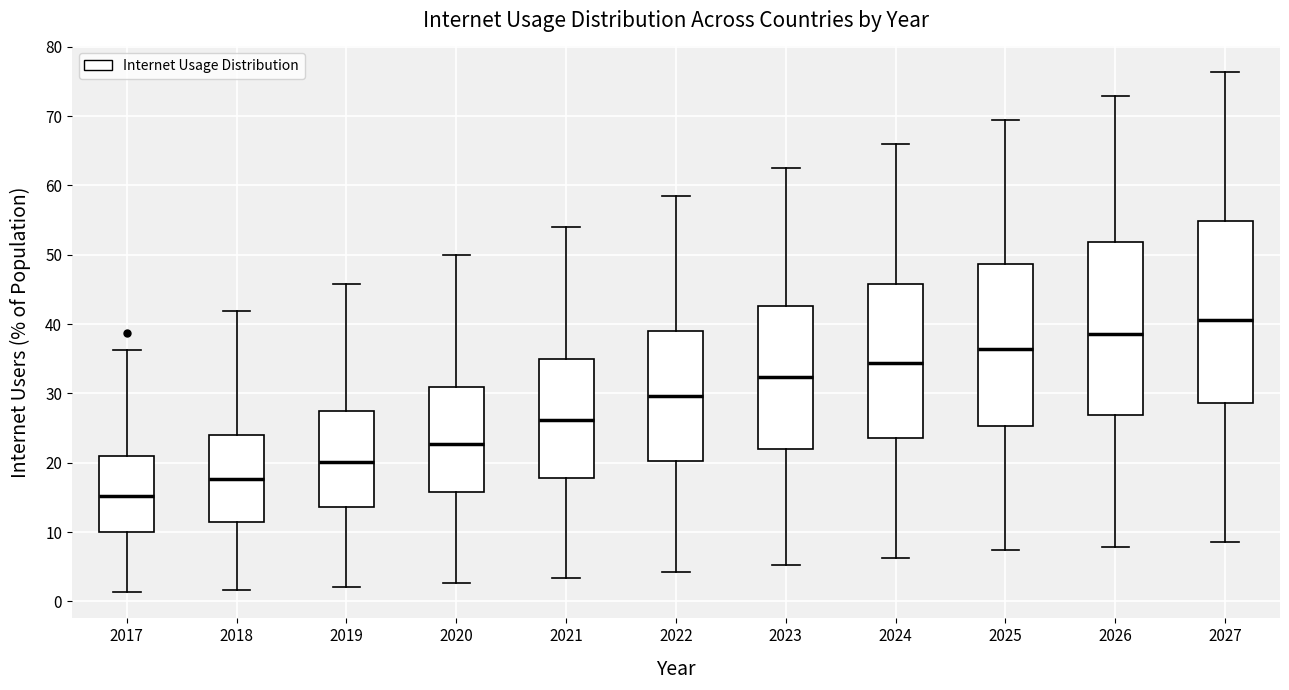

Where does the lower whisker of the box at x = 2025 end on the y-axis? The values are not printed on the chart, so give them approximately, as read against the axis.

7